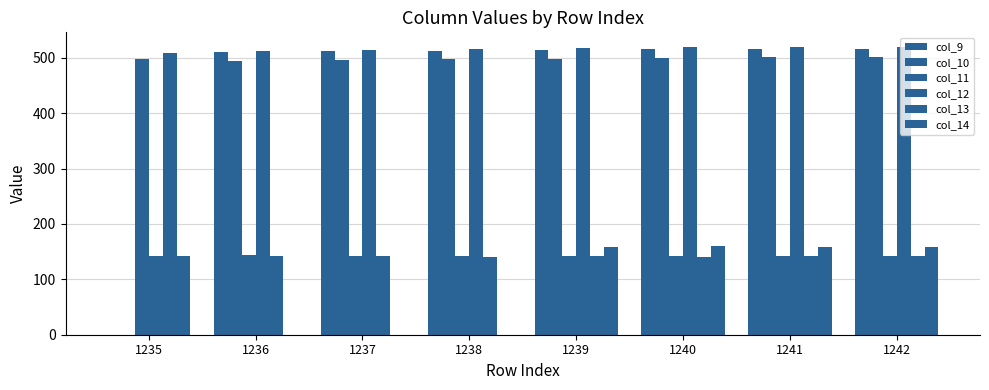

Are the bars grouped side by side (vs. stacked)?

Yes